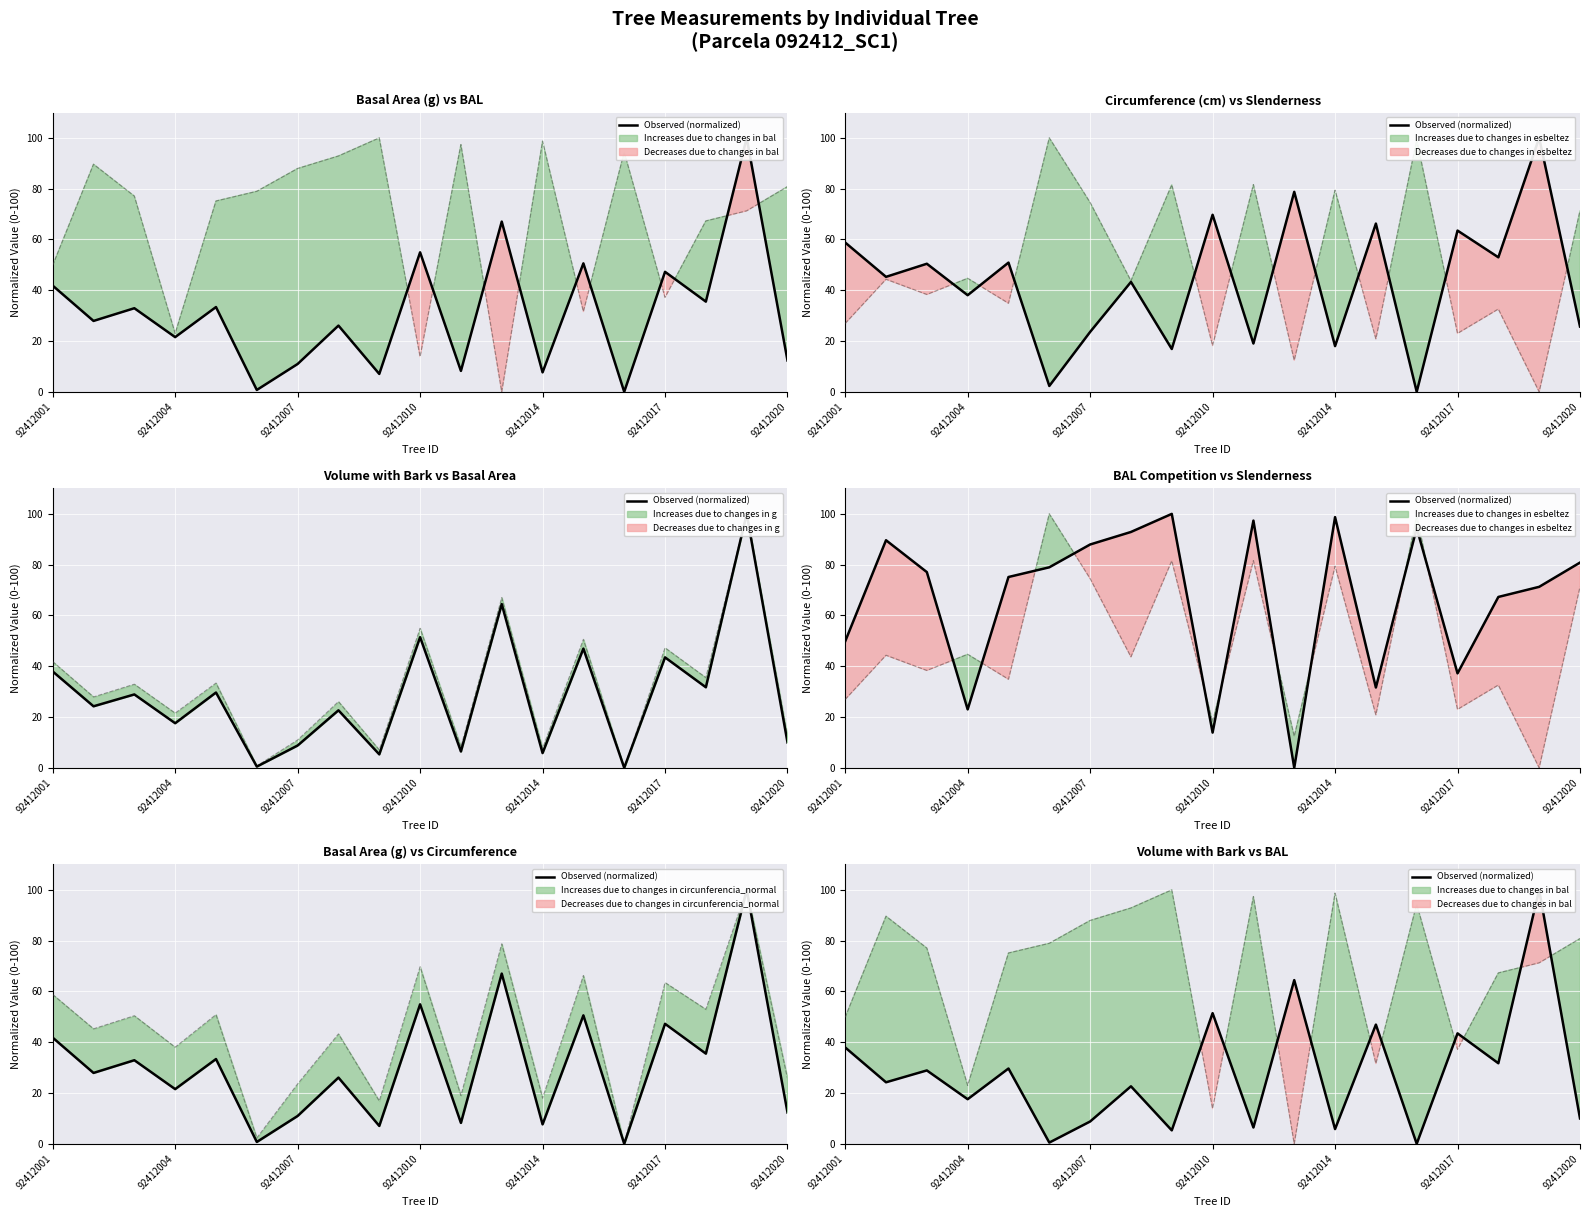

Reading left to right, extract all data points from this chart.

37.9	24.2	28.9	17.6	29.7	0.5	8.8	22.6	5.3	51.4	6.4	64.5	5.8	46.9	0.0	43.5	31.7	100.0	10.0